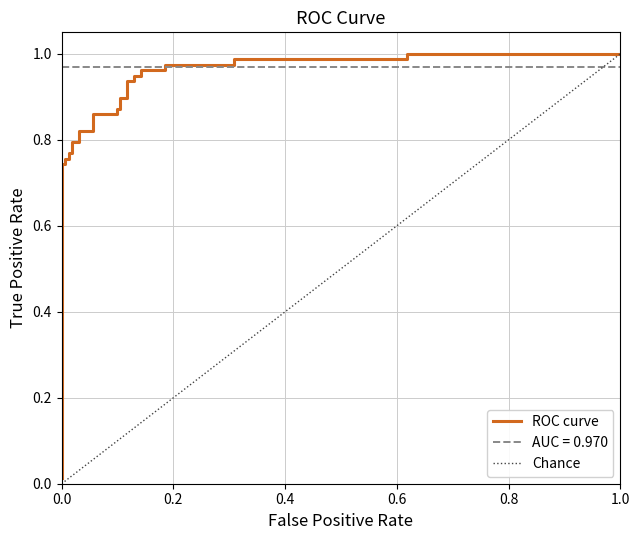

Reading left to right, list all the values displayed in this chart.

0.0	0.7	0.7	0.8	0.8	0.8	0.8	0.8	0.8	0.8	0.8	0.9	0.9	0.9	0.9	0.9	0.9	0.9	0.9	0.9	0.9	1.0	1.0	1.0	1.0	1.0	1.0	1.0	1.0